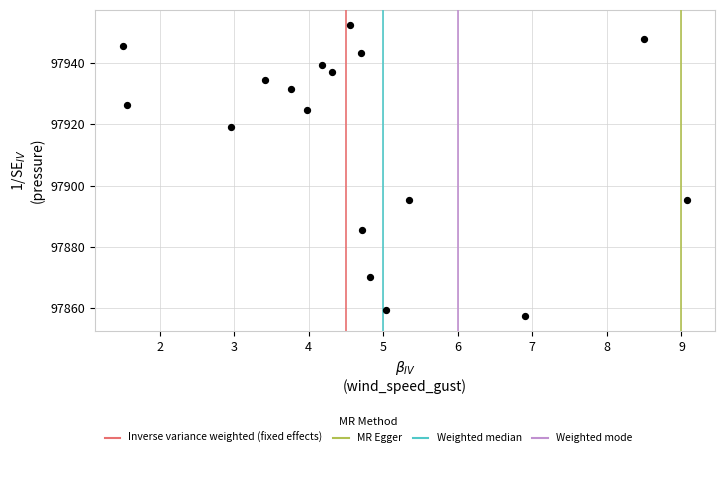

What is the range of X values (max minus min)?

7.6